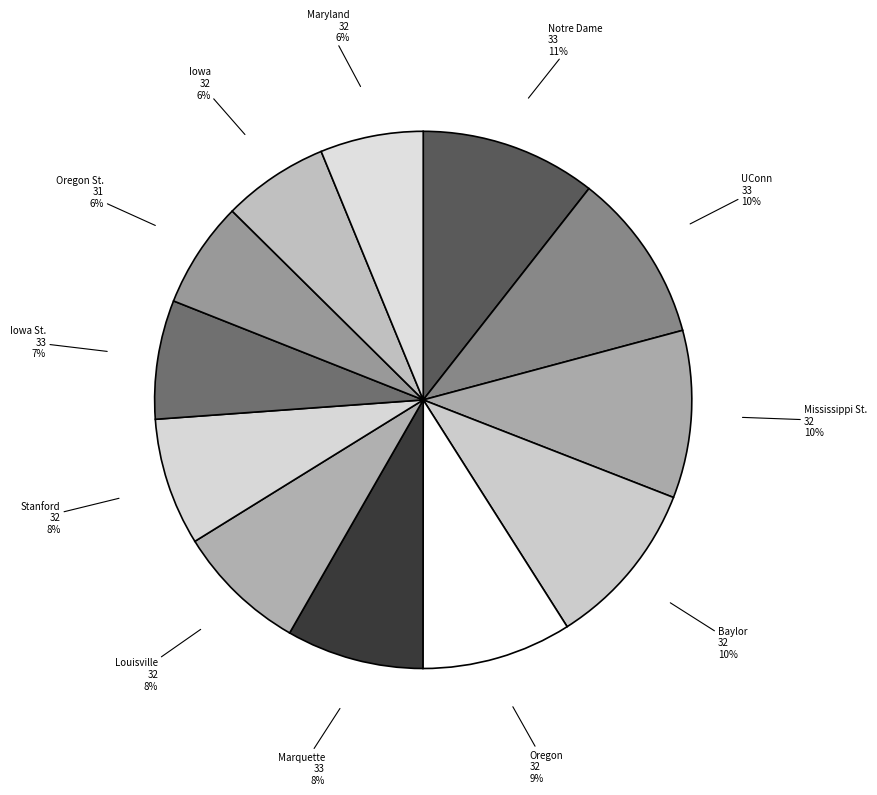

True or false: Oregon St. accounts for 18% of the total.

False